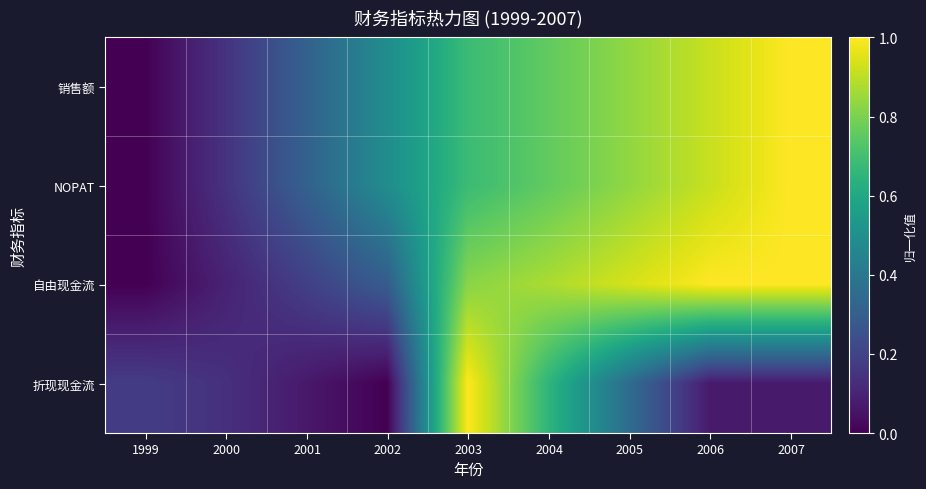

What is the difference between the highest and lowest values at 2006?

0.9